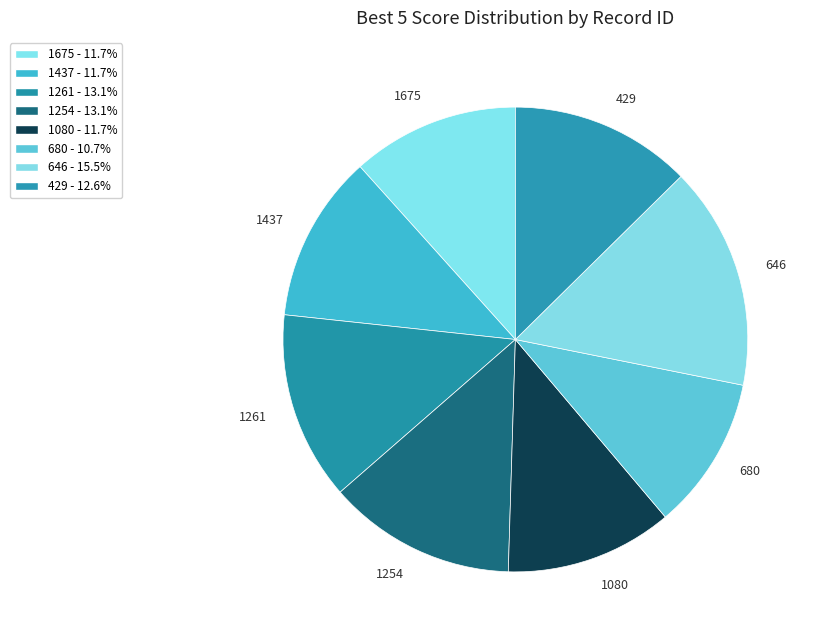

What is the largest slice in the pie chart?

646